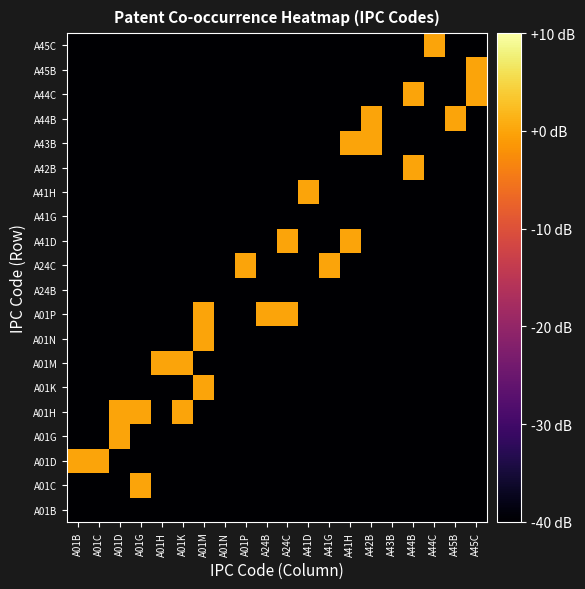

What is the difference between the highest and lowest values at A24B?

60.0